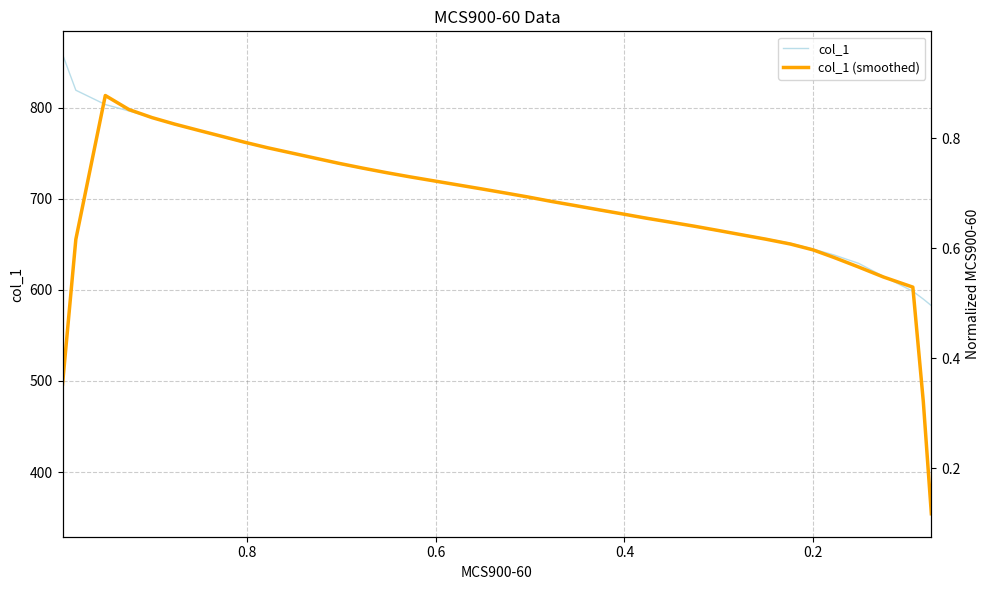

Which series ends up on top after the final intersection of col_1 and col_1 (smoothed)?

col_1